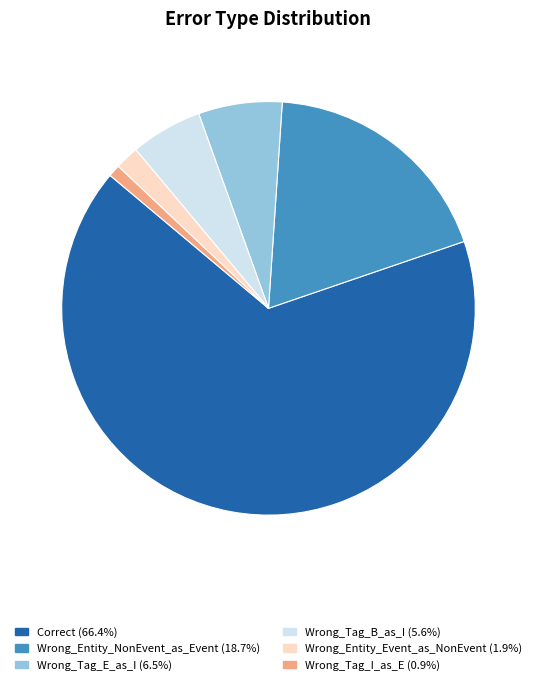

Between Wrong_Tag_I_as_E and Wrong_Tag_E_as_I, which is larger?

Wrong_Tag_E_as_I